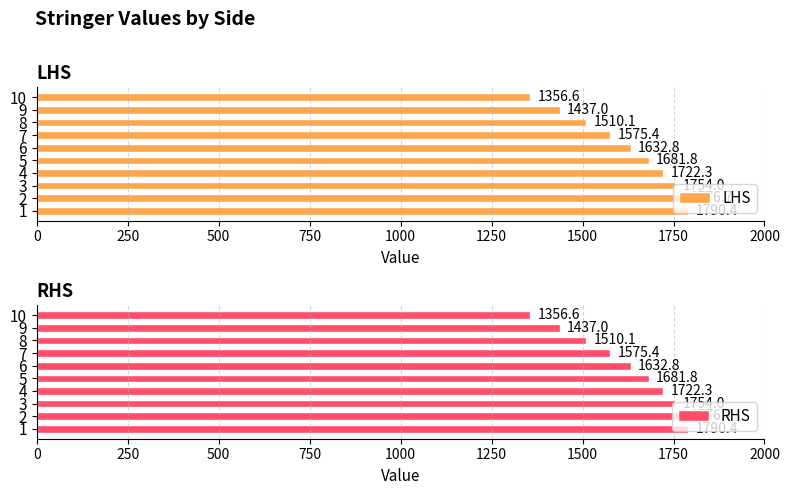

True or false: RHS has a value of 631.6 at 2.

False